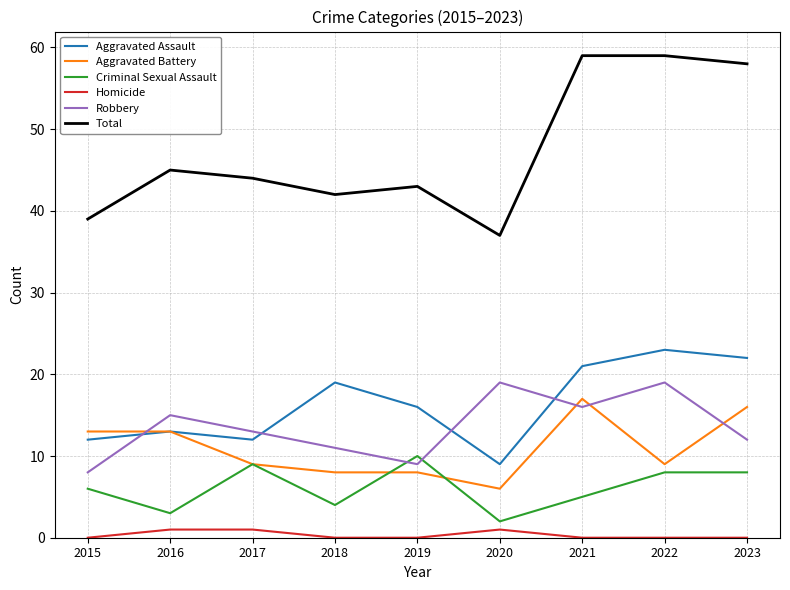

Reading right to left, extract all data points from this chart.

Aggravated Assault: 2023=22	2022=23	2021=21	2020=9	2019=16	2018=19	2017=12	2016=13	2015=12
Aggravated Battery: 2023=16	2022=9	2021=17	2020=6	2019=8	2018=8	2017=9	2016=13	2015=13
Criminal Sexual Assault: 2023=8	2022=8	2021=5	2020=2	2019=10	2018=4	2017=9	2016=3	2015=6
Homicide: 2023=0	2022=0	2021=0	2020=1	2019=0	2018=0	2017=1	2016=1	2015=0
Robbery: 2023=12	2022=19	2021=16	2020=19	2019=9	2018=11	2017=13	2016=15	2015=8
Total: 2023=58	2022=59	2021=59	2020=37	2019=43	2018=42	2017=44	2016=45	2015=39